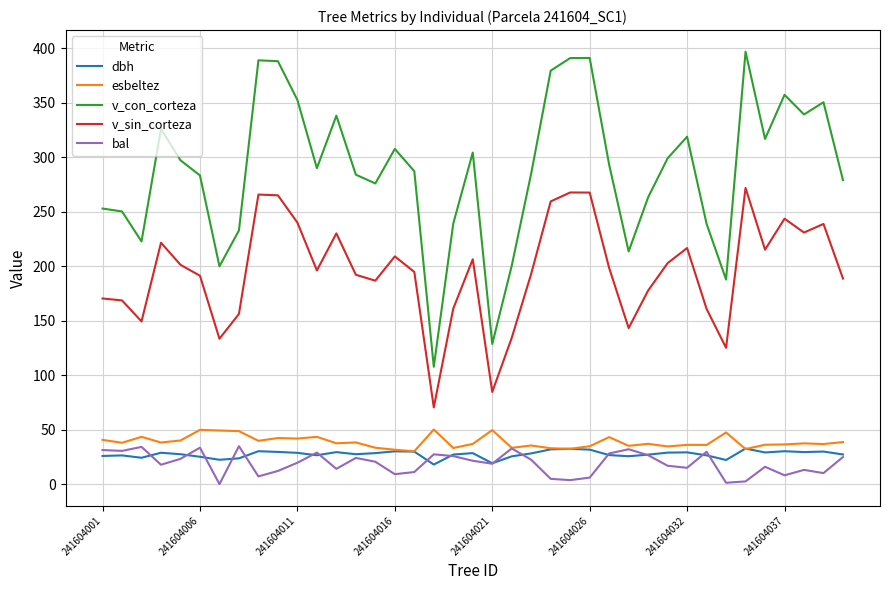

True or false: v_sin_corteza and esbeltez cross at least once.

False